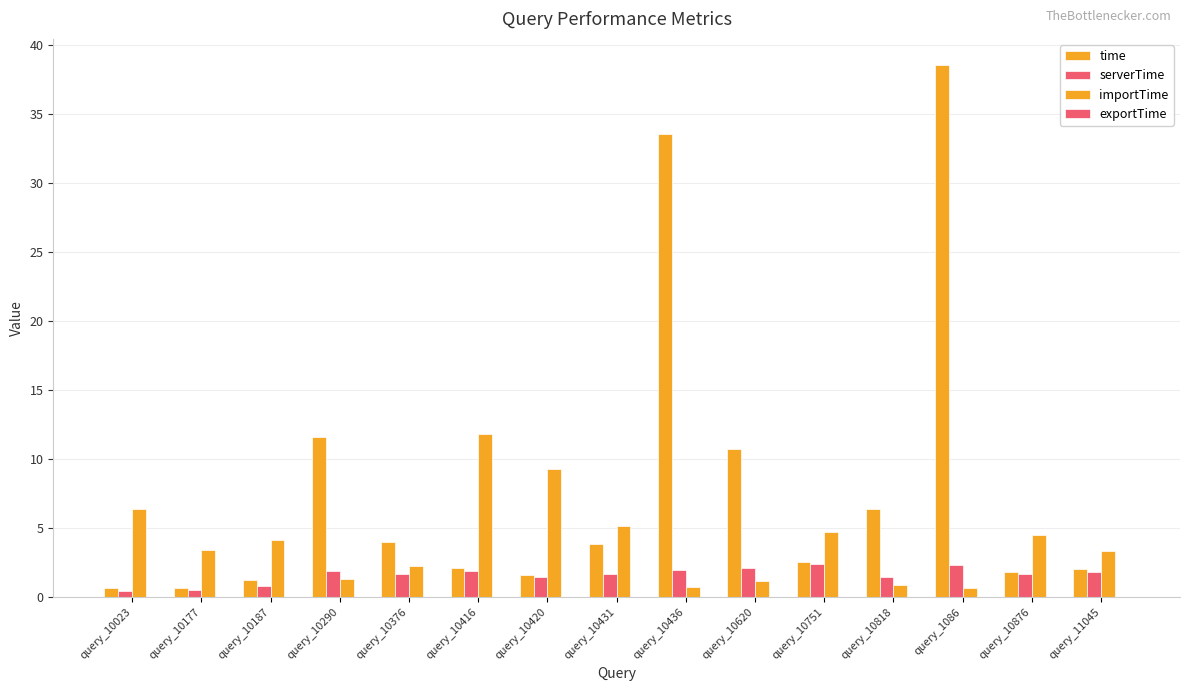

The time series shows 2.6 at query_10751. True or false?

True